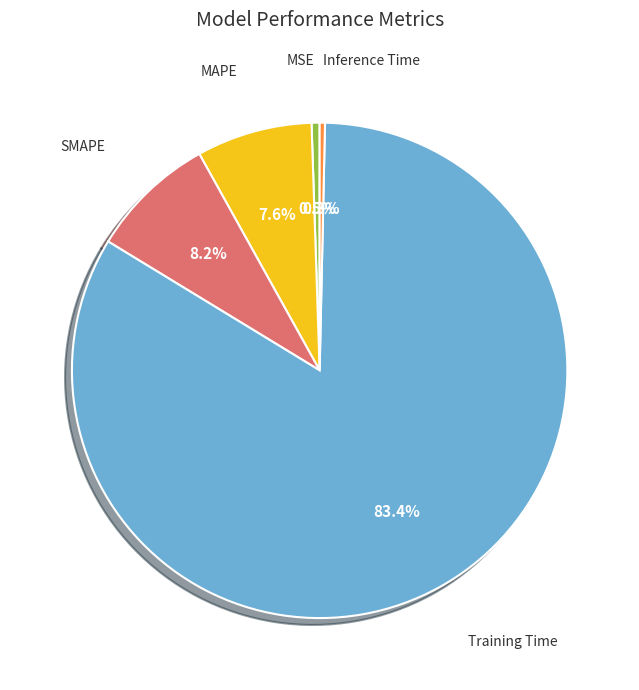

Is there a majority slice in this chart?

Yes